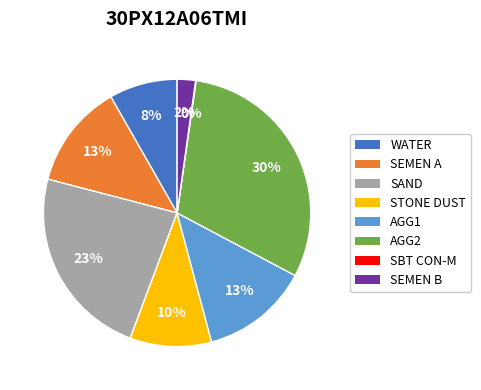

Which has a higher value, SEMEN A or STONE DUST?

SEMEN A